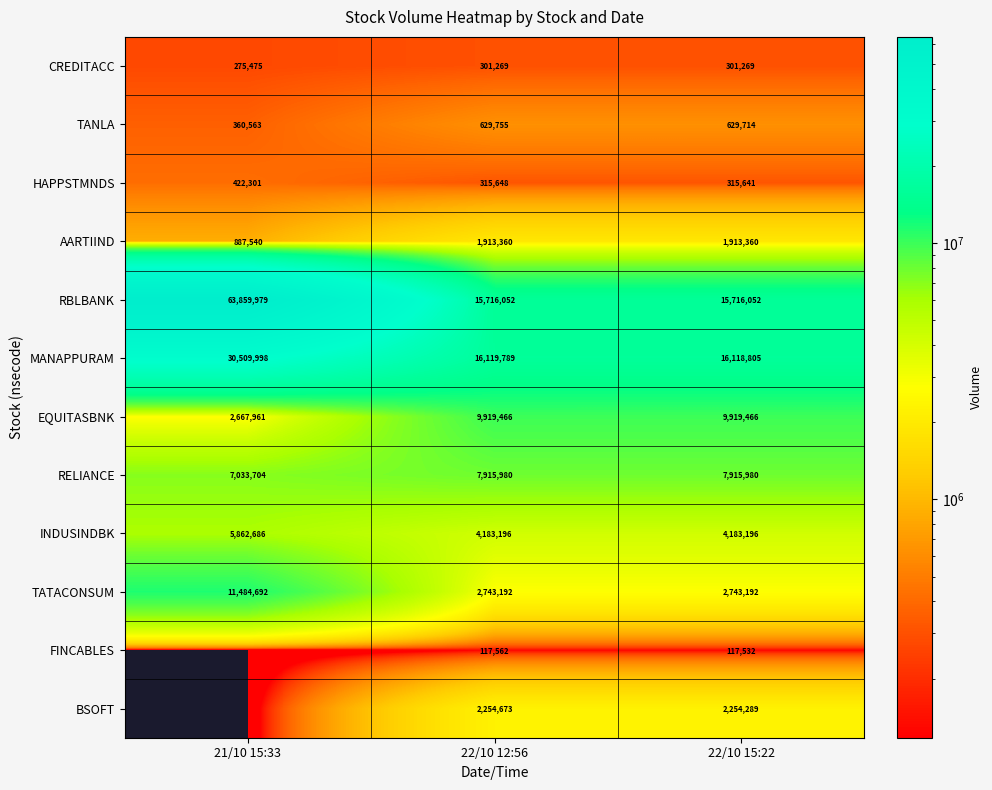

What is the sum of the RBLBANK values at 22/10 15:22 and 22/10 12:56?

31432104